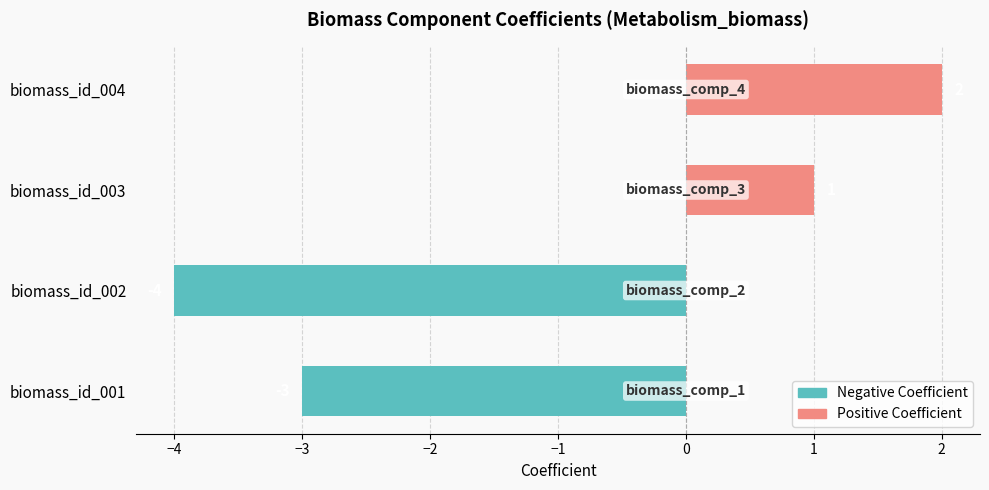

Which category has the lowest value across all series?

biomass_id_002